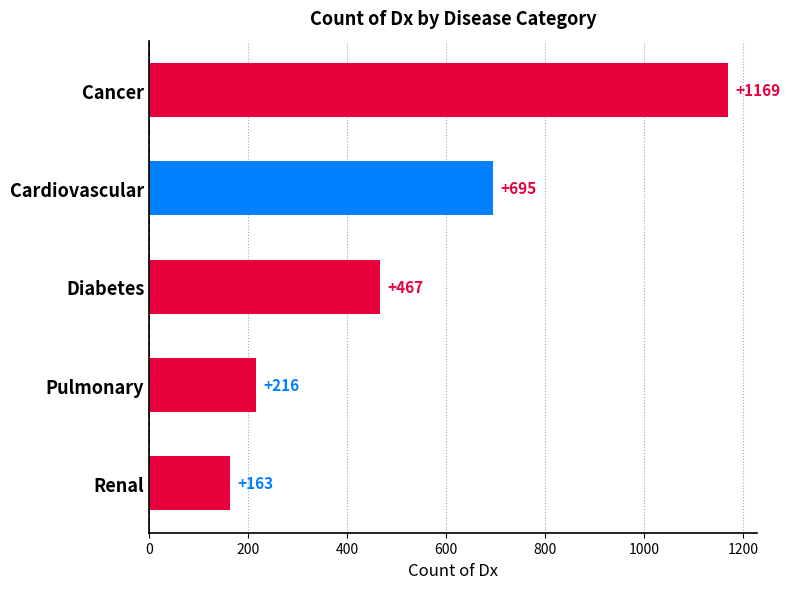

Does the chart contain any negative values?

No